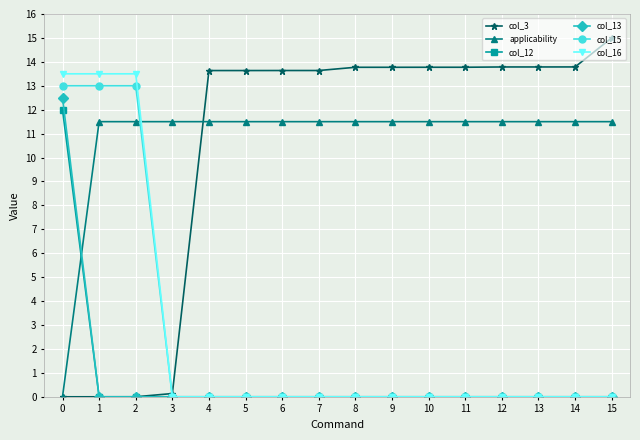

What value does the col_3 series have at 9?

13.8